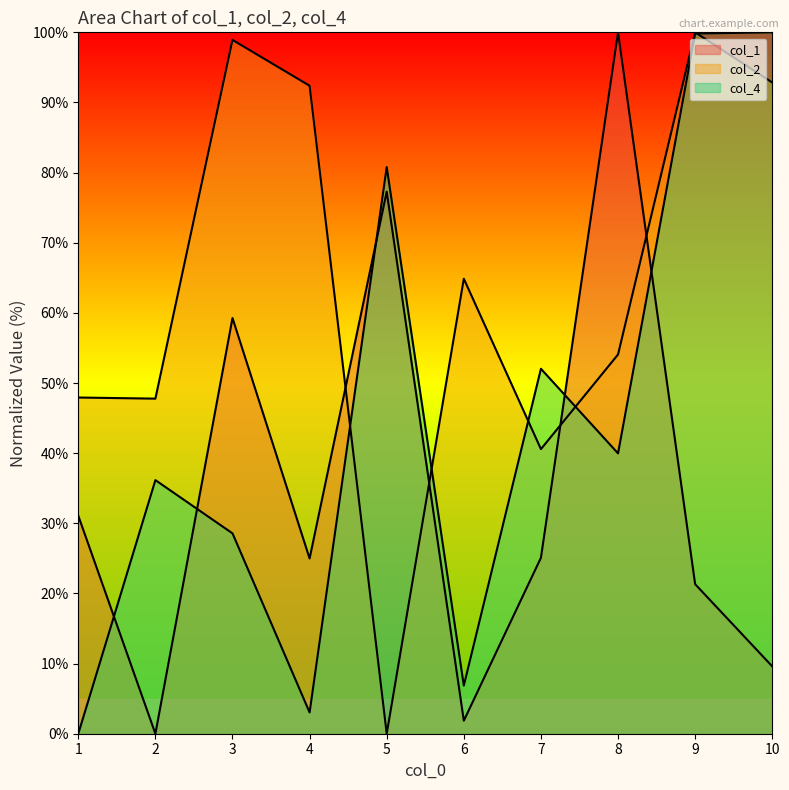

Reading right to left, what are all the values shown in this chart?

col_1: 9.6	21.3	100.0	25.1	1.9	77.3	25.0	59.3	0.0	31.1
col_2: 92.8	100.0	54.1	40.6	64.9	0.0	92.4	98.9	47.8	47.9
col_4: 100.0	99.8	40.0	52.0	6.9	80.8	3.0	28.6	36.2	0.0